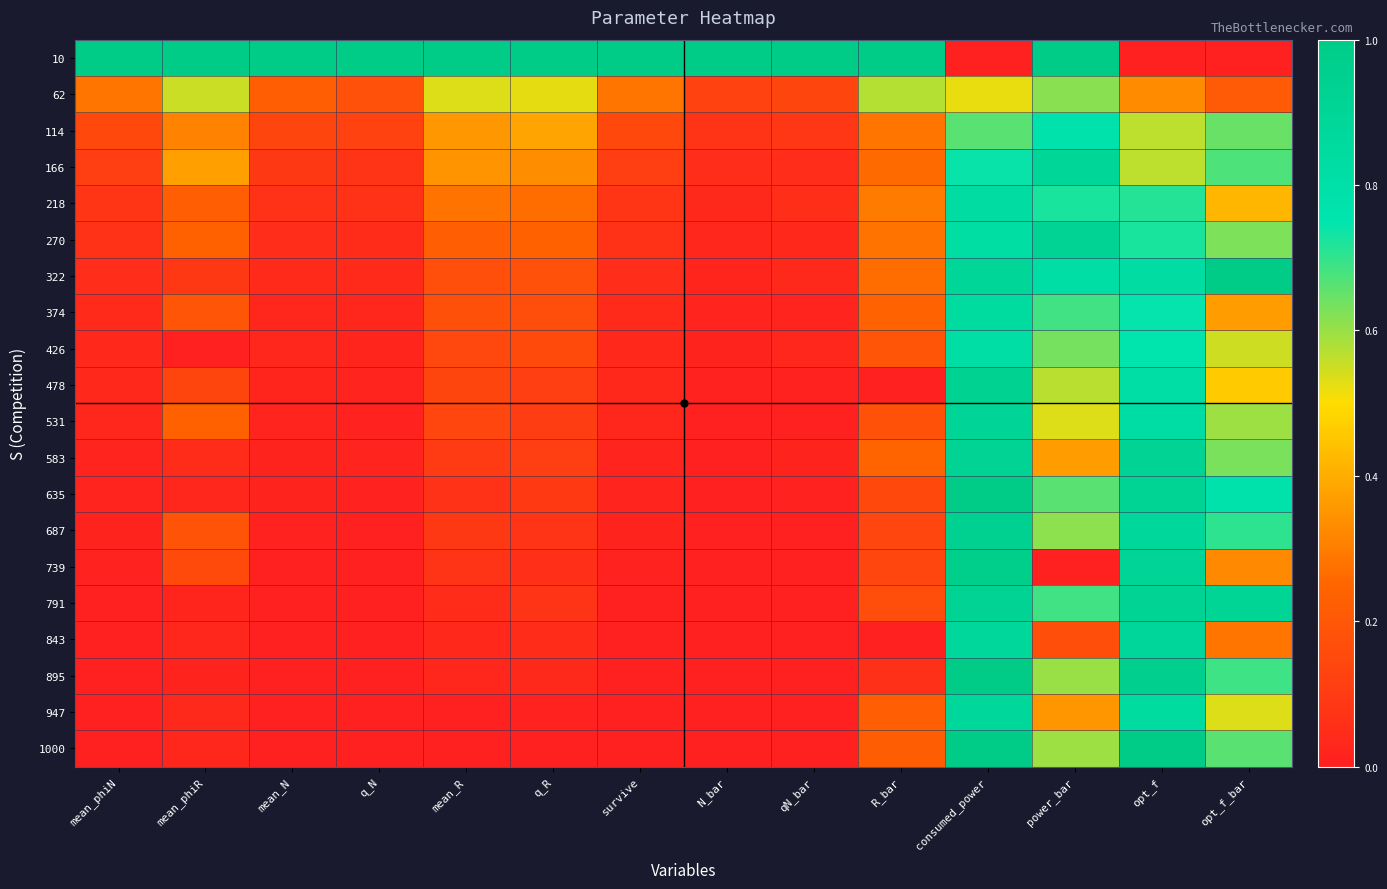

Between q_N and opt_f, which is larger?

q_N